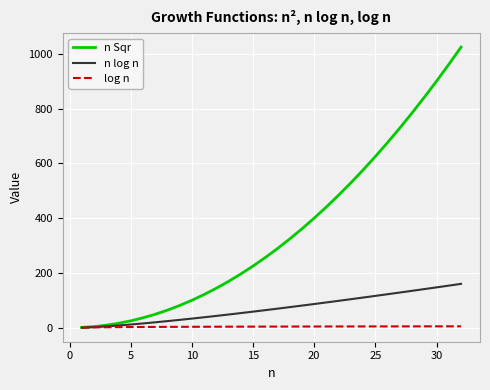

Rank the series by their average value, from highest to lowest.

n Sqr, n log n, log n